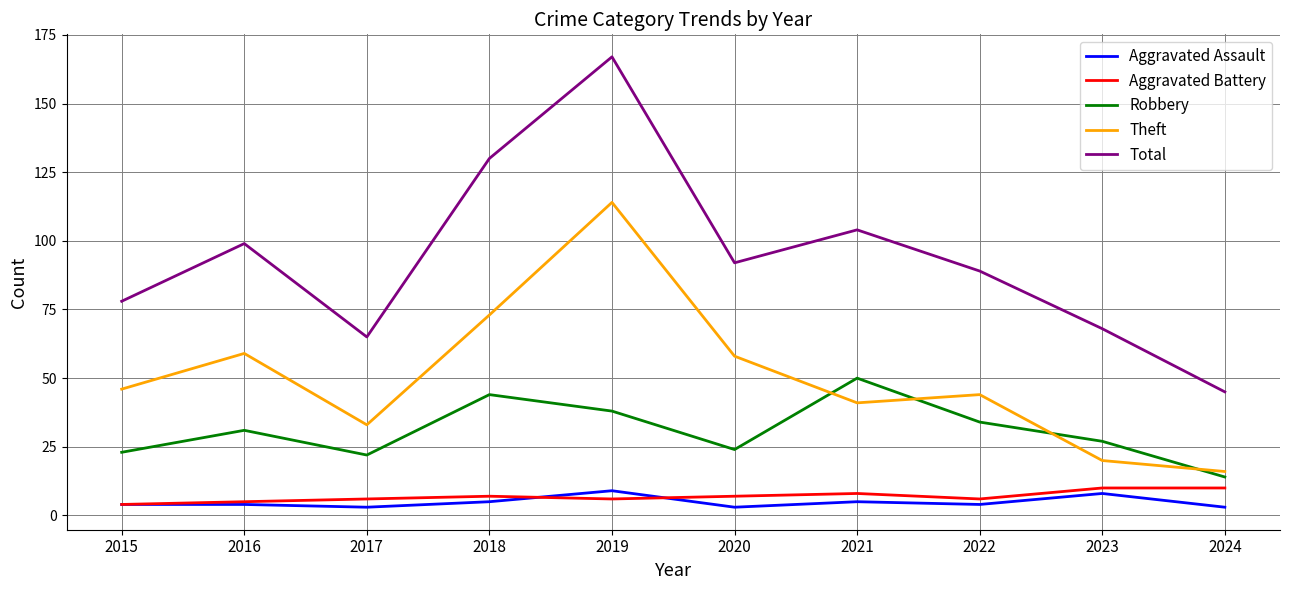

At 2023, list the series in order from largest to smallest.

Total, Robbery, Theft, Aggravated Battery, Aggravated Assault